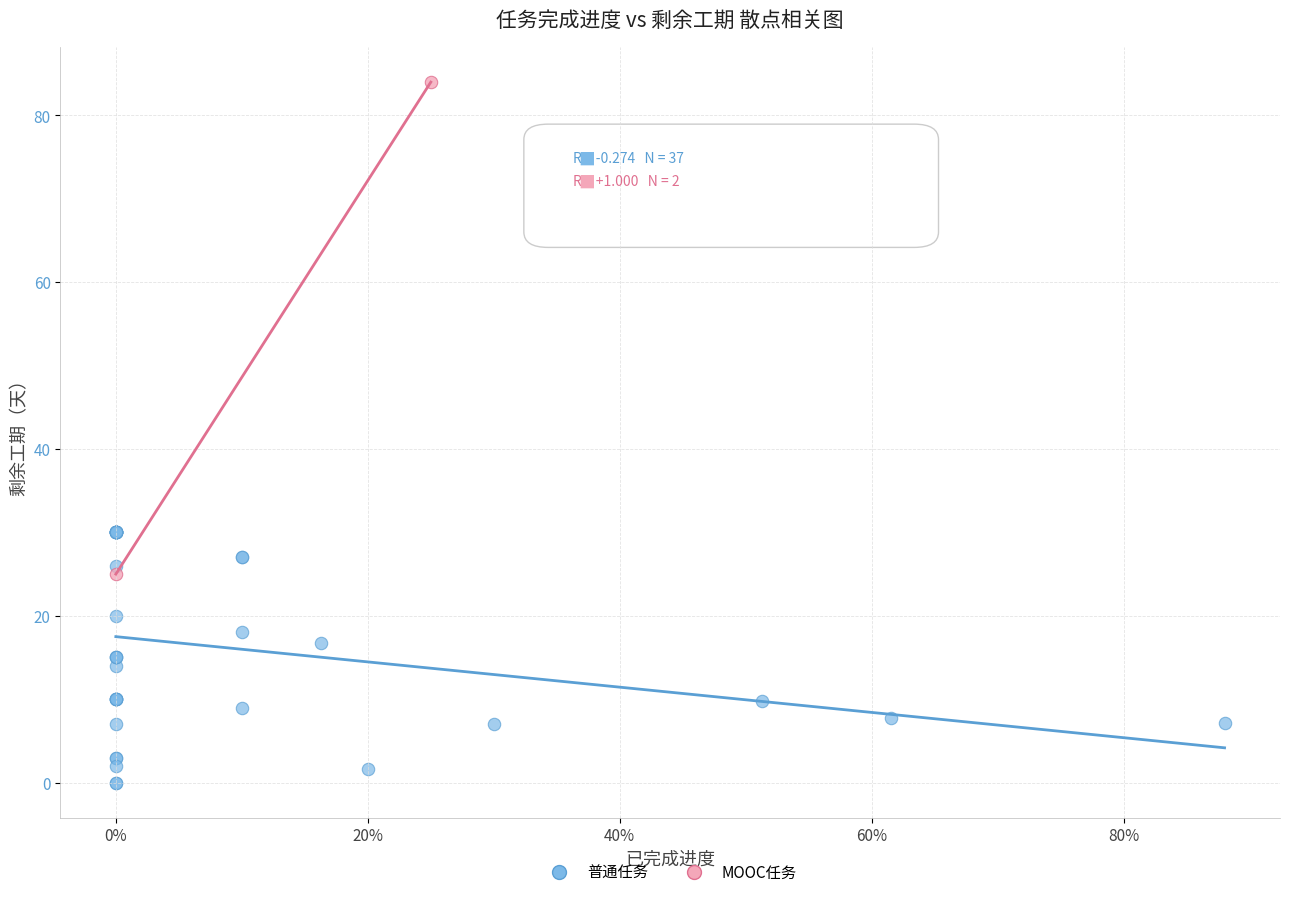

Which series reaches the maximum Y coordinate?

MOOC任务